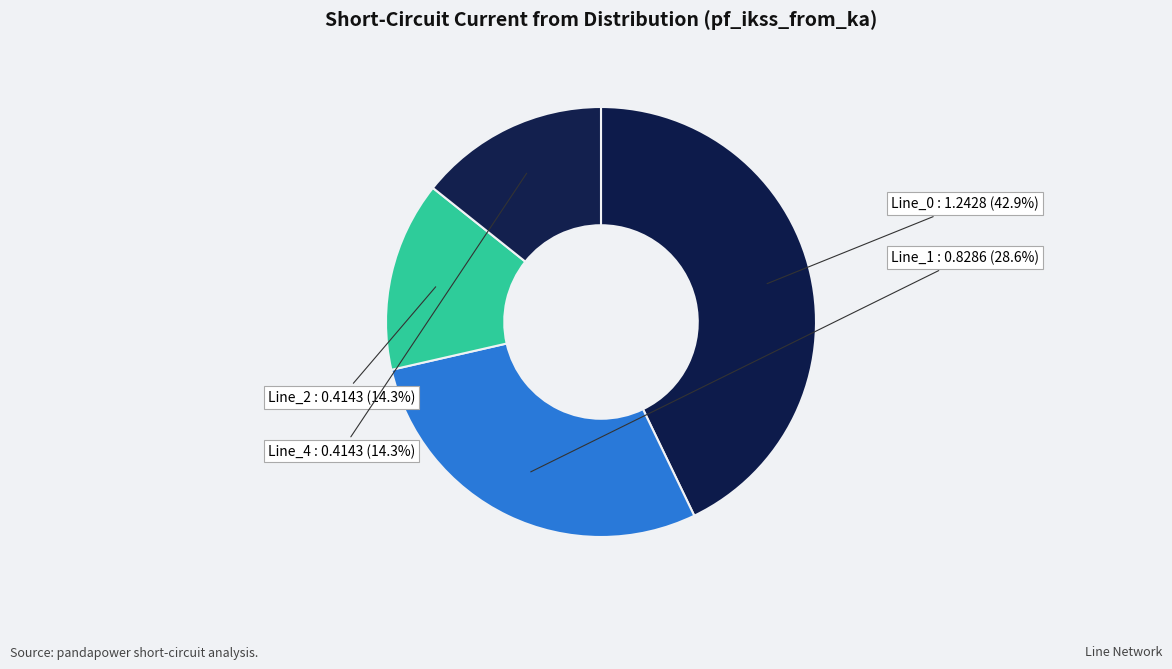

How many slices are in this pie chart?

4